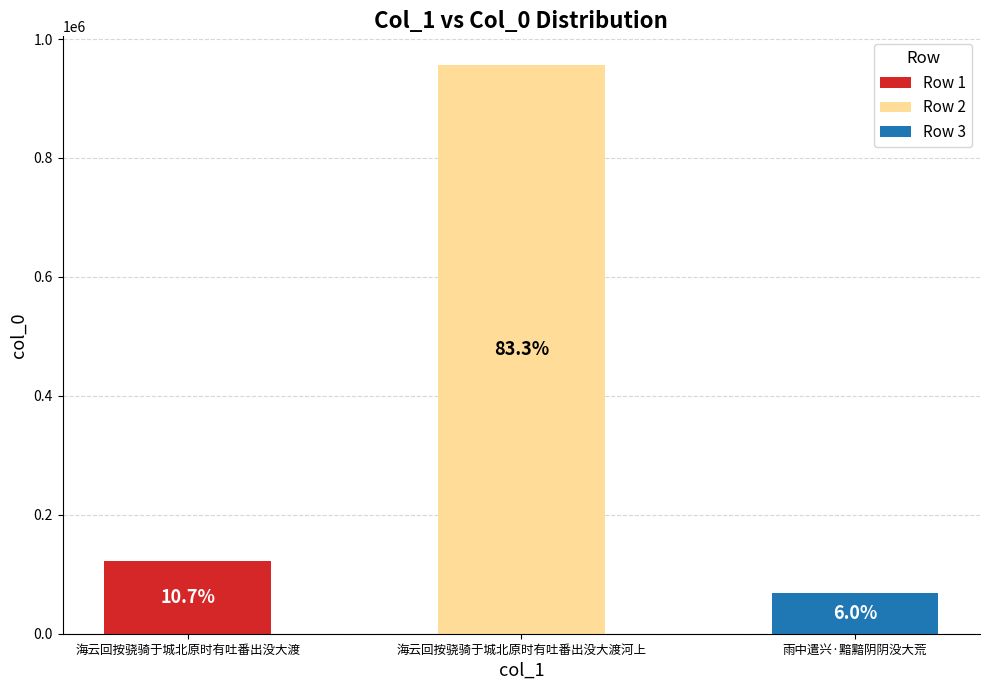

Reading left to right, what are all the values shown in this chart?

122934	956672	68773